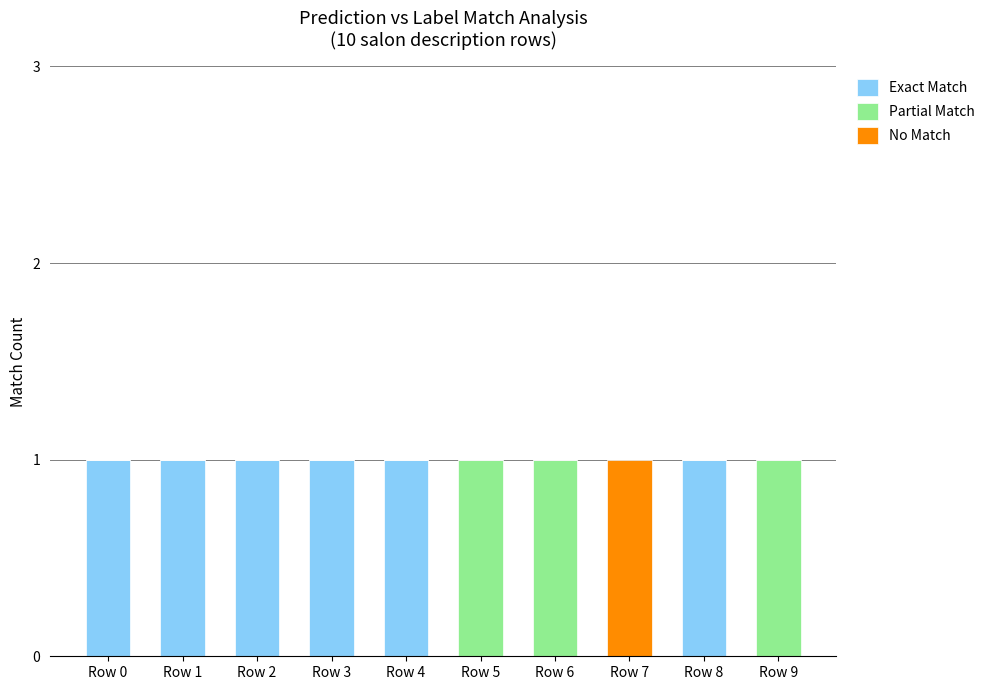

Is it true that Exact Match equals -1 at Row 9?

False